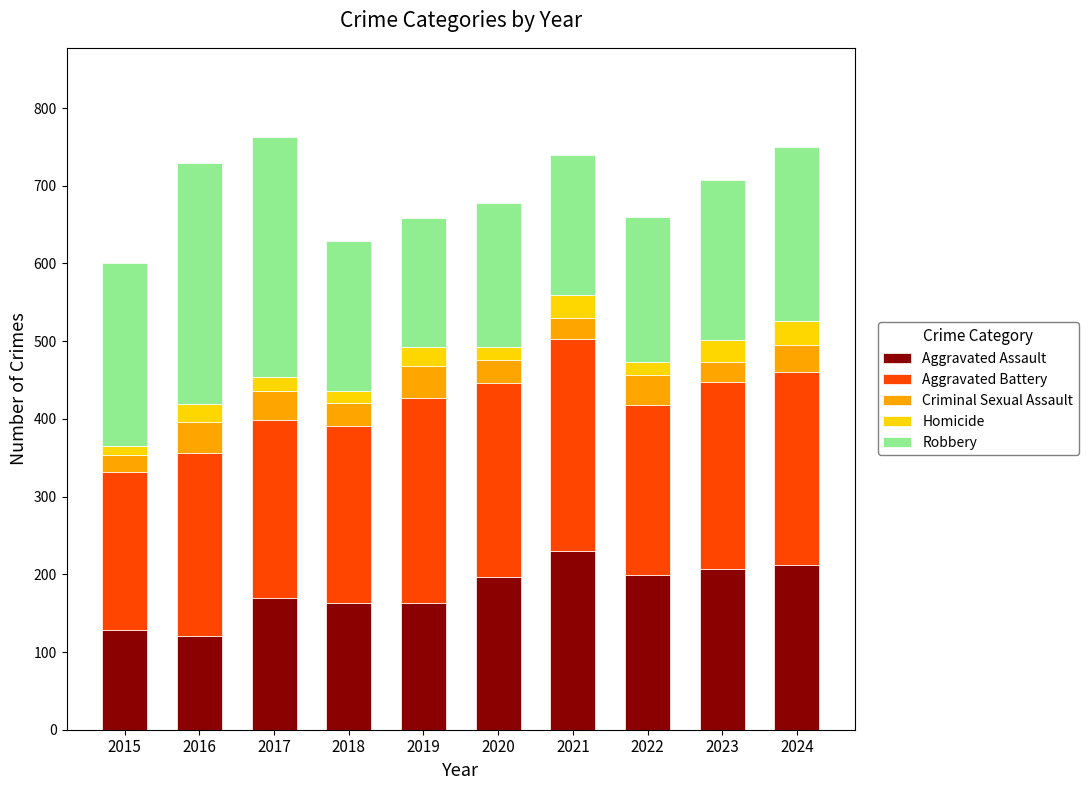

What is the total value across all series at 2021?

739